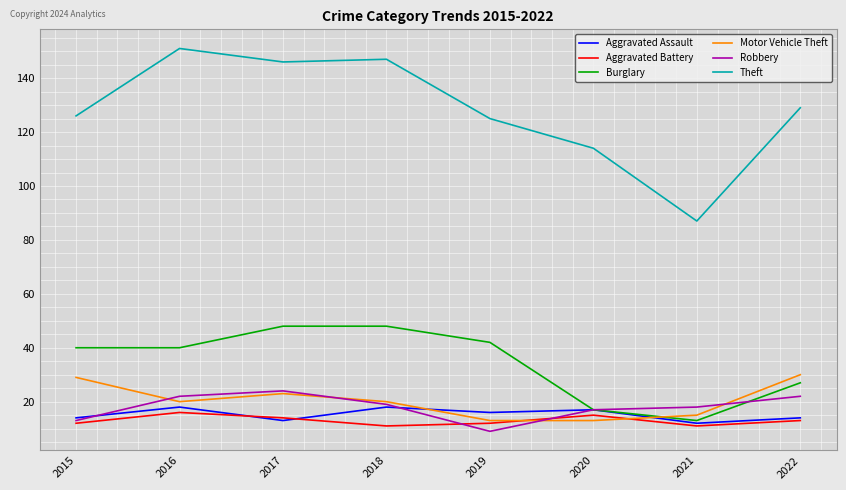

Which series has the largest range (max minus min)?

Theft